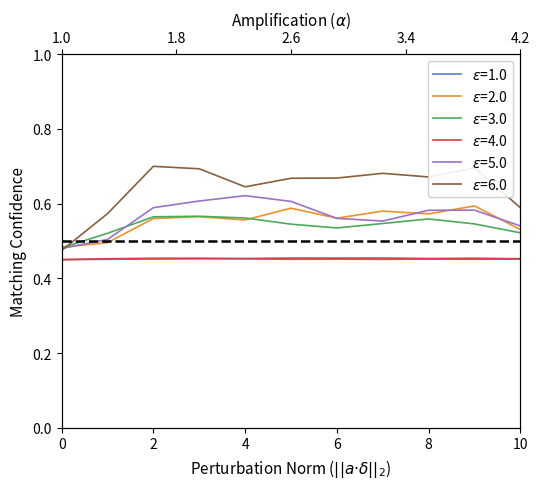

Is it true that col_2 equals 0.5 at 7?

True